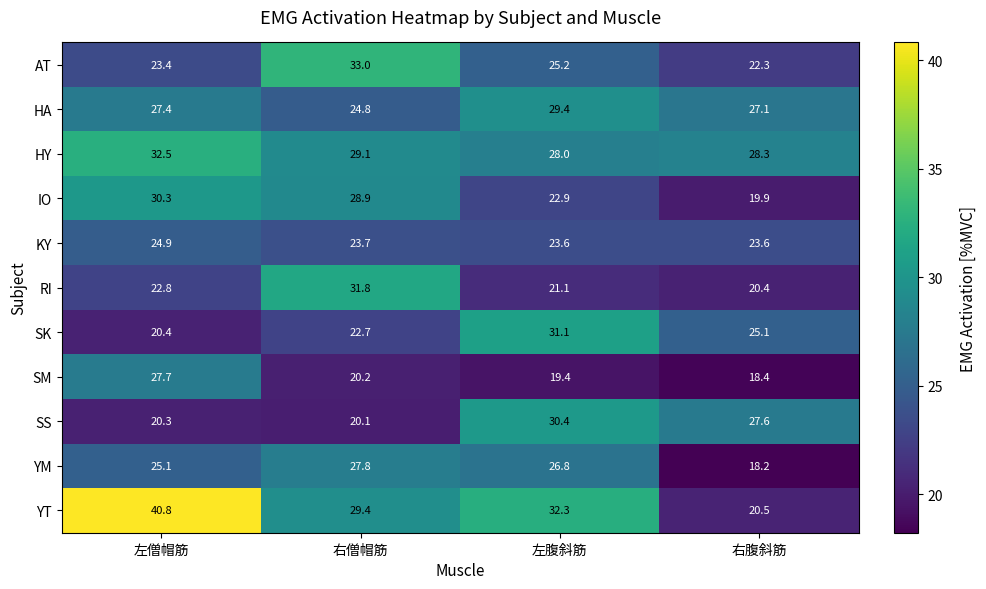

List the series in order of their peak value, highest first.

YT, AT, HY, RI, SK, SS, IO, HA, YM, SM, KY